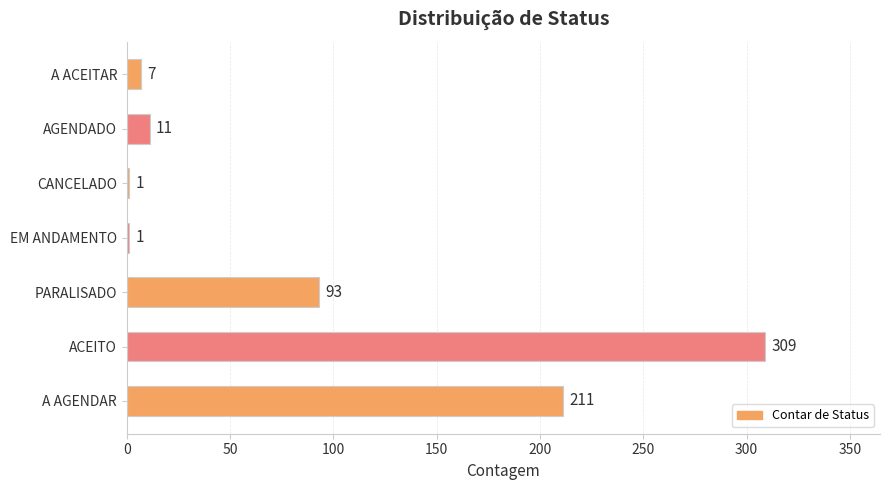

What is the change in value from EM ANDAMENTO to A ACEITAR?

+6